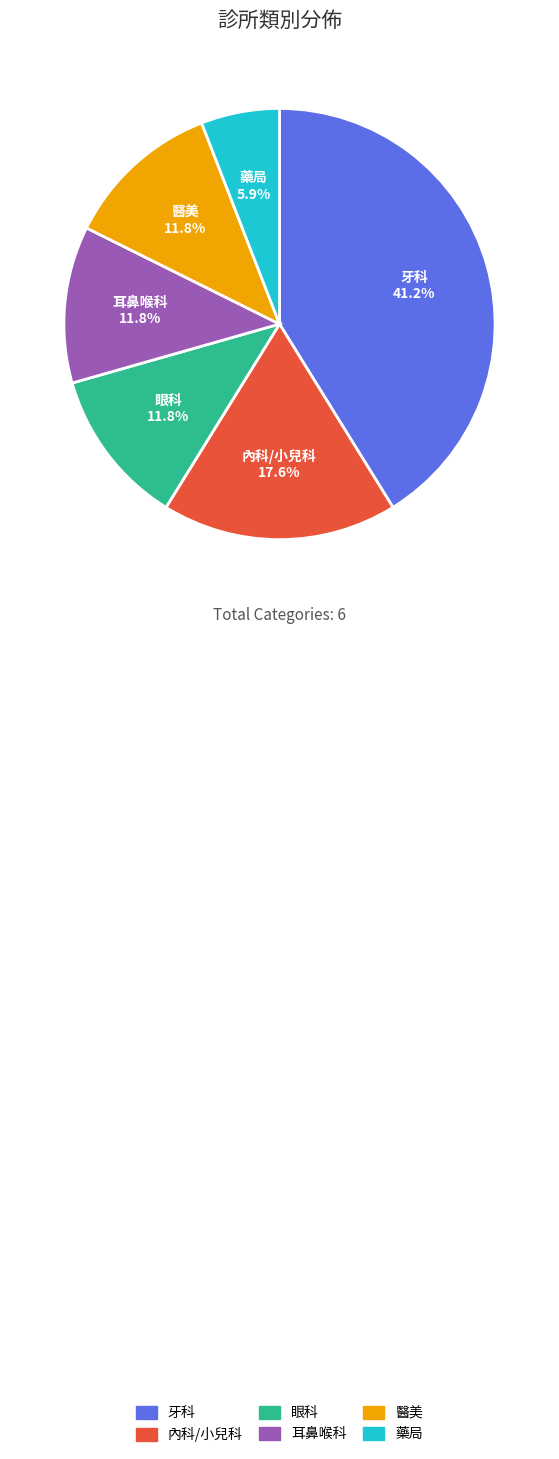

How much of the chart is everything except 醫美?

88.2%